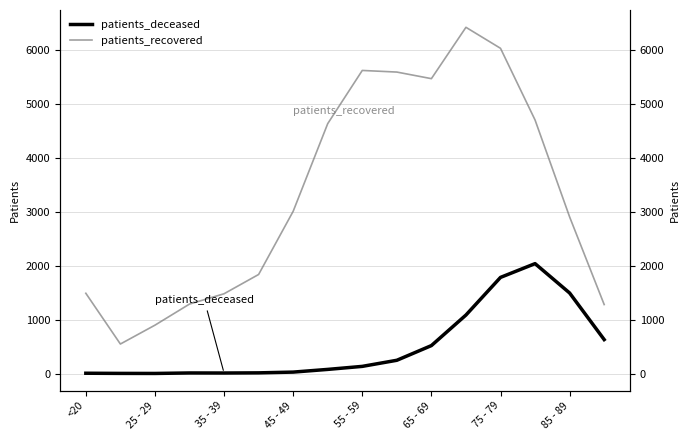

Which series has the largest total across all categories?

patients_recovered